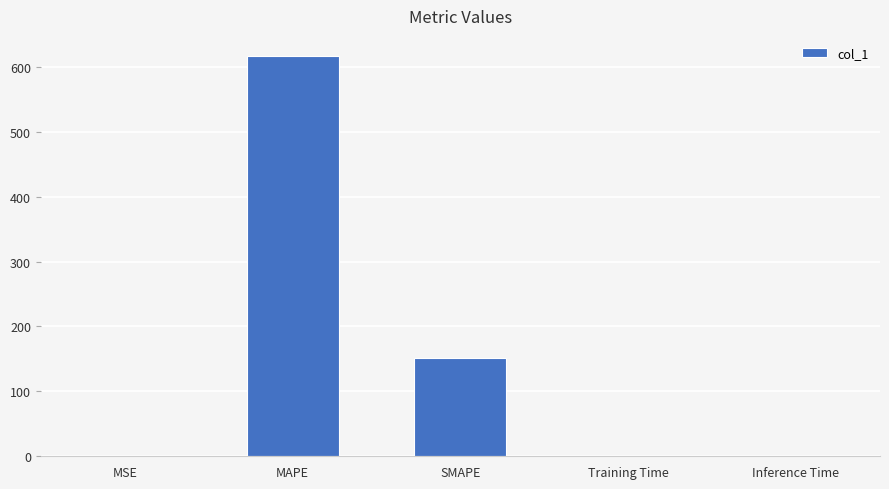

Between SMAPE and Training Time, which is larger?

SMAPE